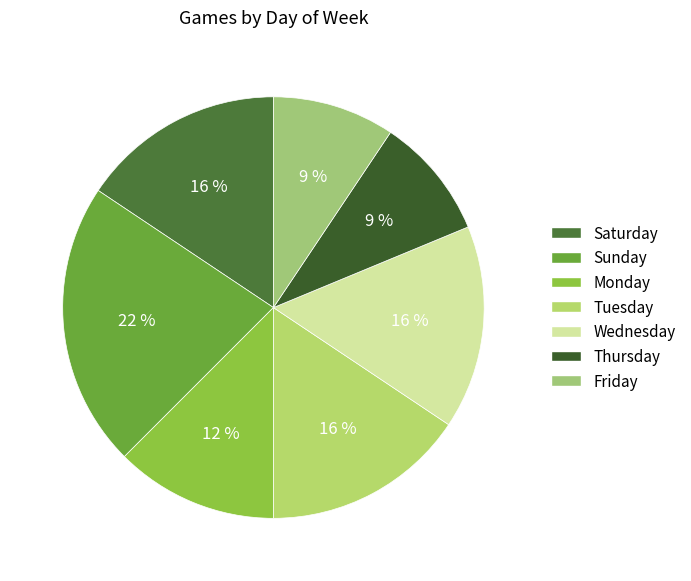

Does Wednesday represent more than half of the total?

No